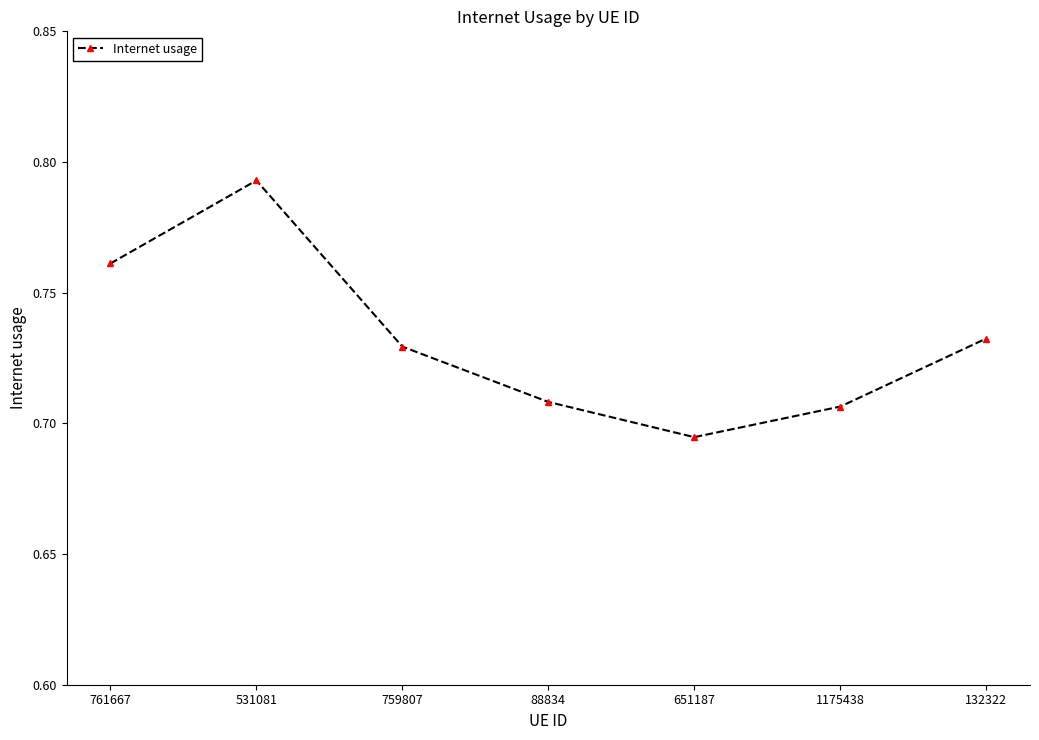

What is the label of the 5th point from the left?

651187